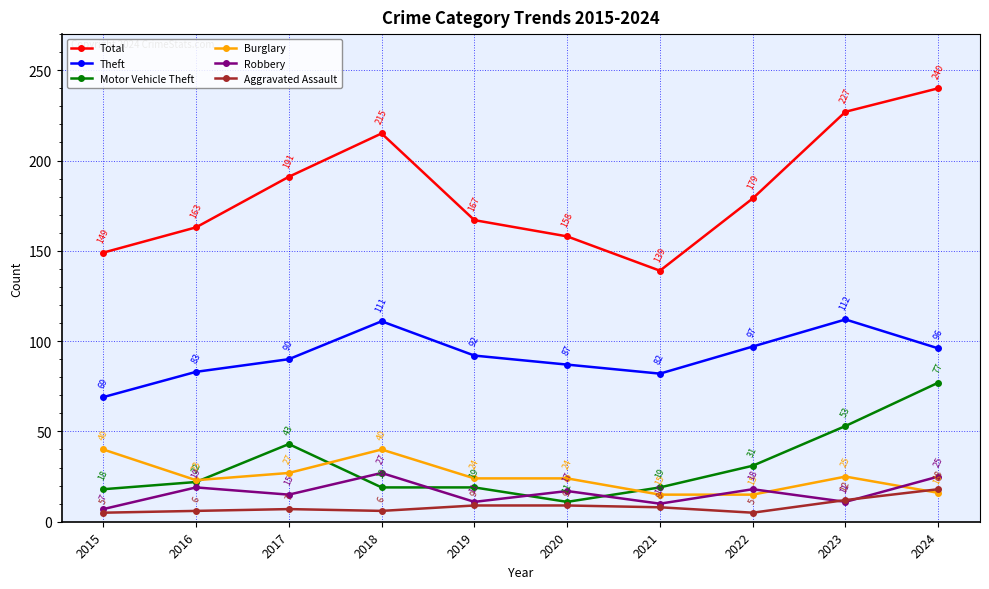

Reading left to right, what are all the values shown in this chart?

Total: 149	163	191	215	167	158	139	179	227	240
Theft: 69	83	90	111	92	87	82	97	112	96
Motor Vehicle Theft: 18	22	43	19	19	11	19	31	53	77
Burglary: 40	23	27	40	24	24	15	15	25	16
Robbery: 7	19	15	27	11	17	10	18	11	25
Aggravated Assault: 5	6	7	6	9	9	8	5	12	18